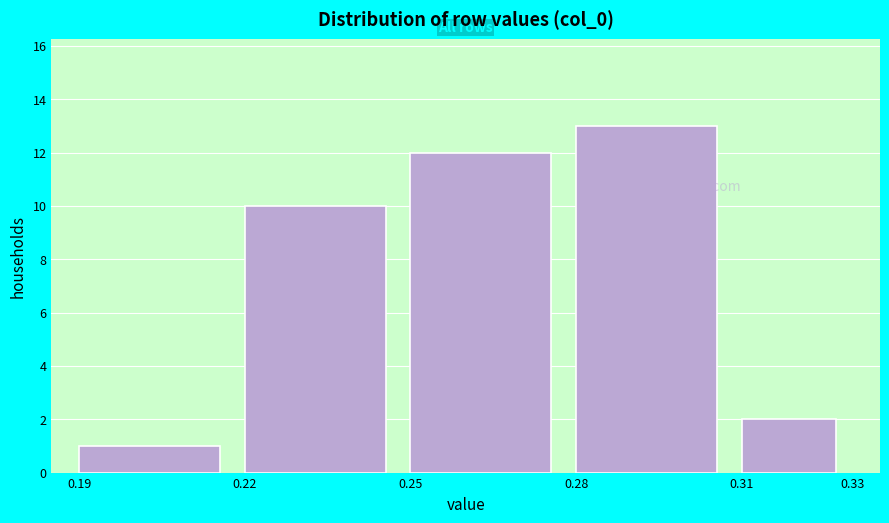

What is the height of the bar covering 0.31 to 0.33 on the x-axis? The values are not printed on the chart, so give them approximately, as read against the axis.

2